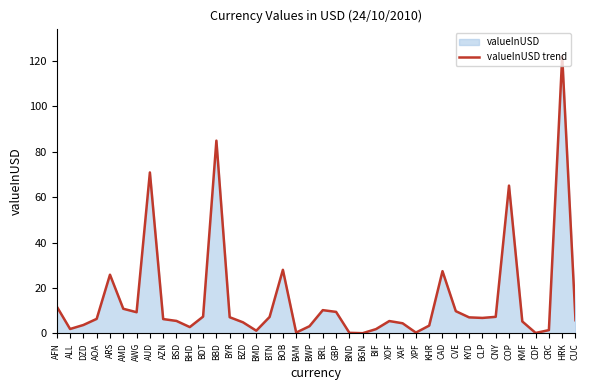

What is the maximum value shown in the chart?

122.1